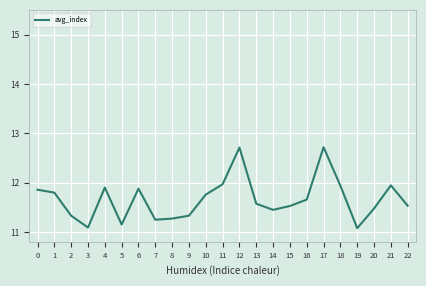

What is the approximate value at 16?

11.7